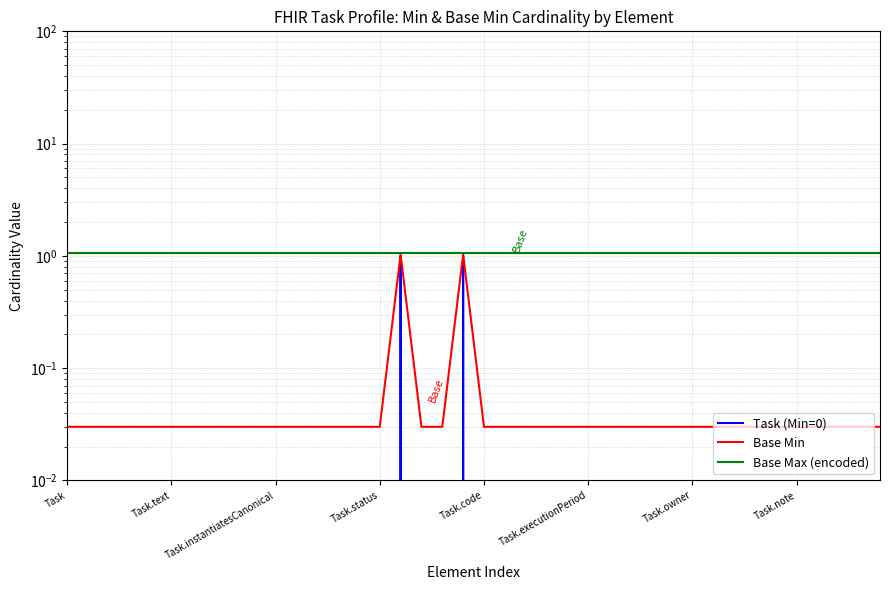

Between Task.text and 37, which series saw the biggest shift?

Task (Min=0)